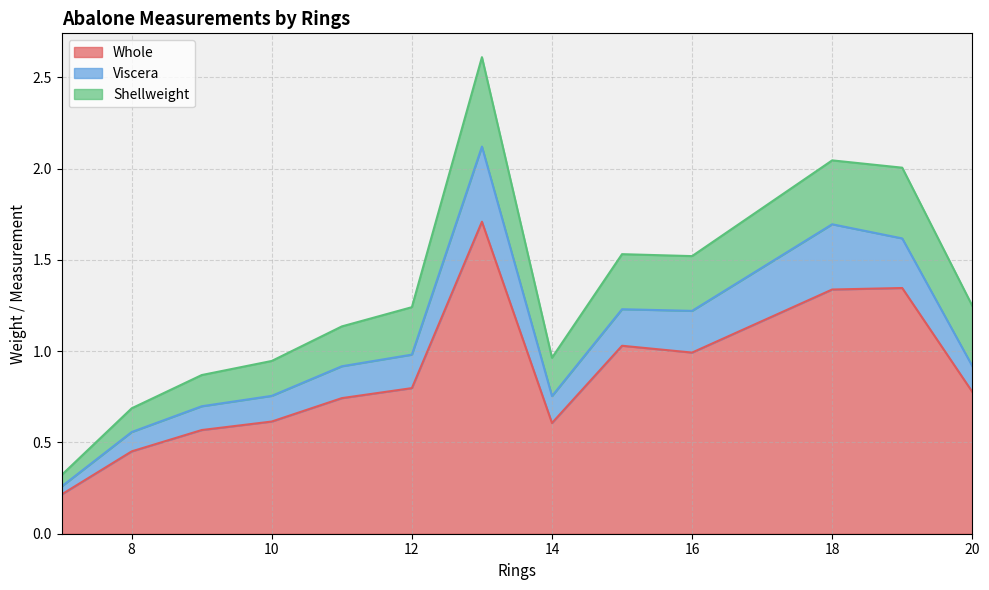

True or false: Whole and Viscera cross at least once.

False